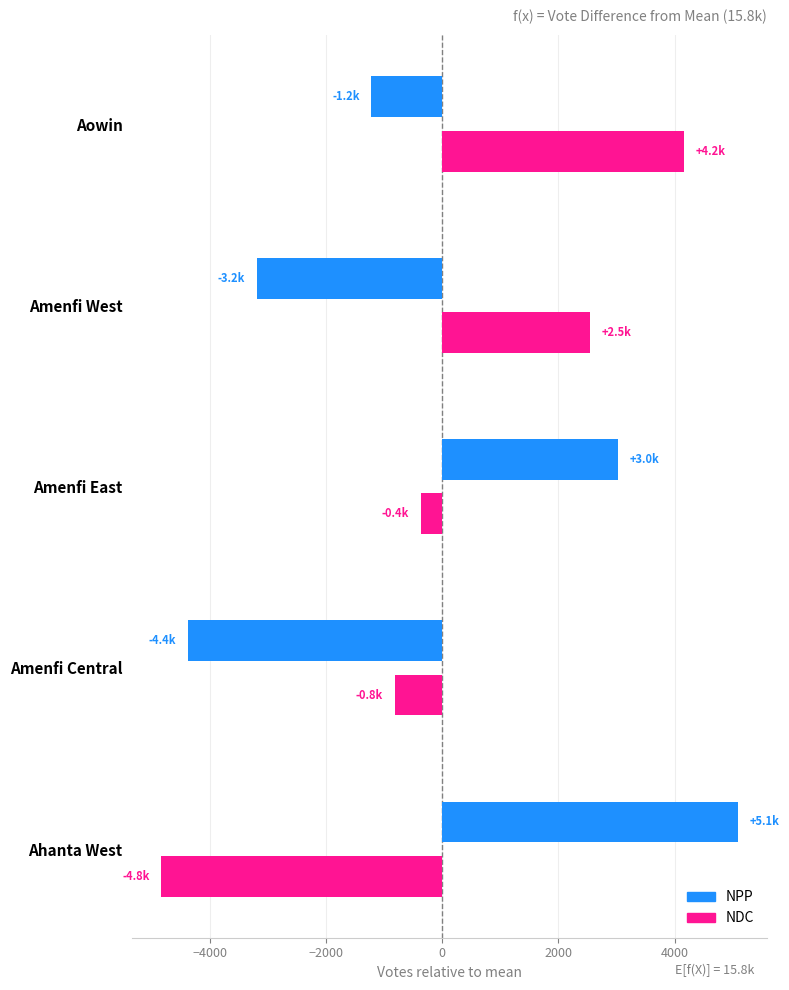

Read the NPP value at Amenfi East.

3026.9